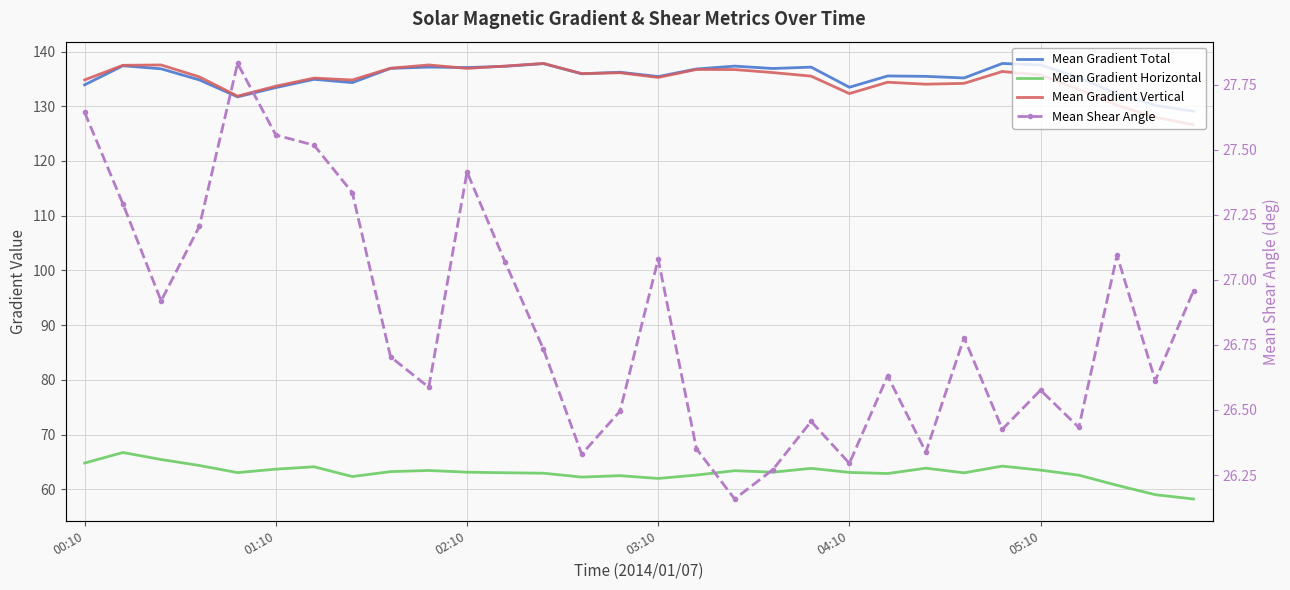

Is it true that Mean Gradient Horizontal equals 82.9 at 26?

False